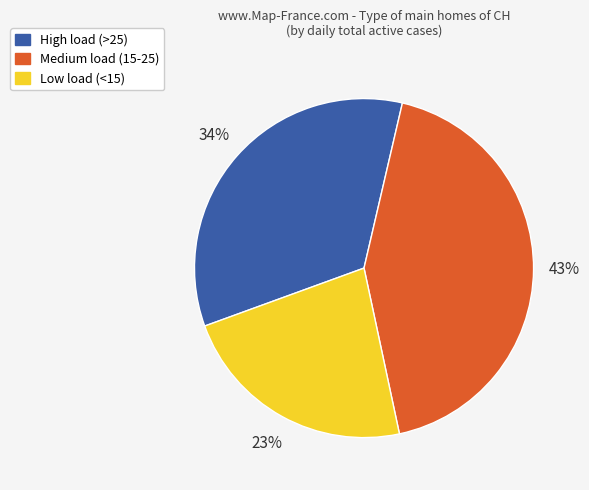

How many slices are in this pie chart?

3